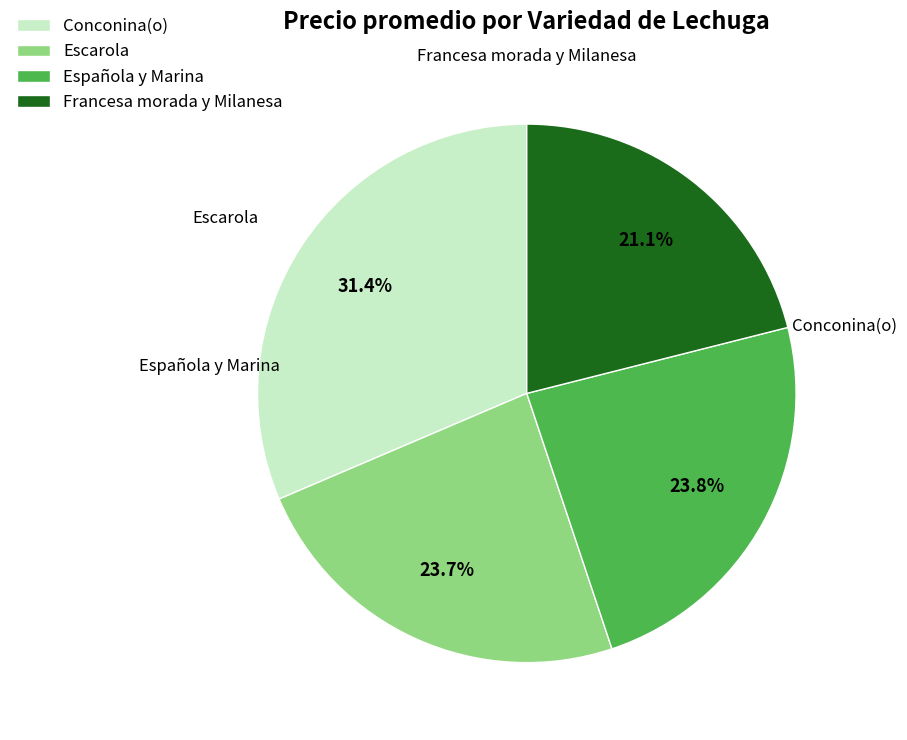

What is the smallest slice in the pie chart?

Francesa morada y Milanesa